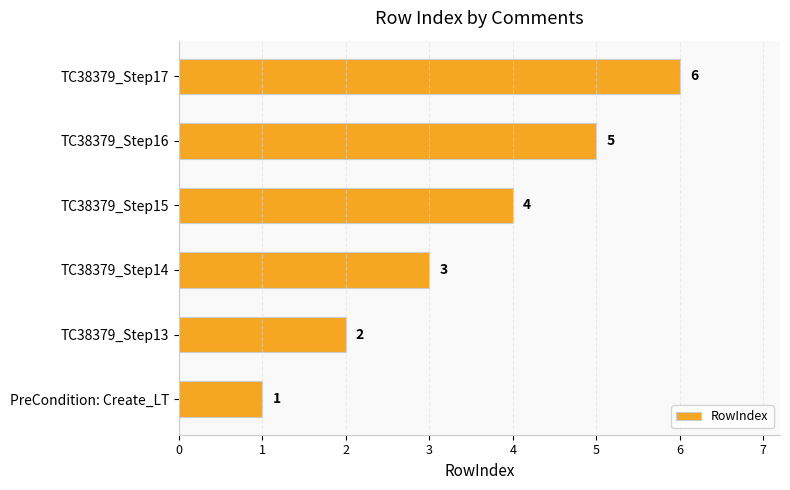

How many values are between 2 and 5?

4